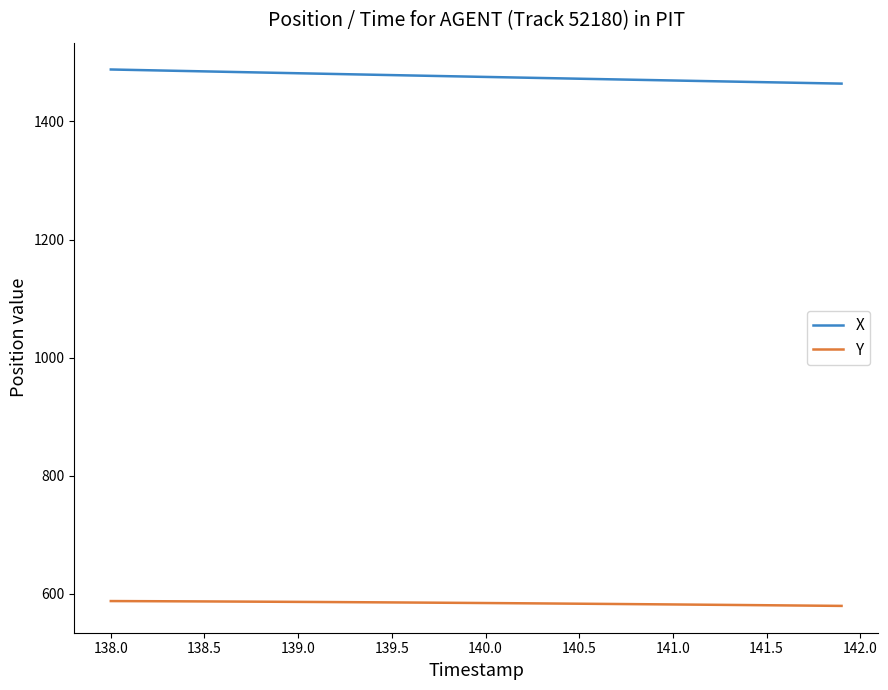

What is the minimum value shown in the chart?

579.4